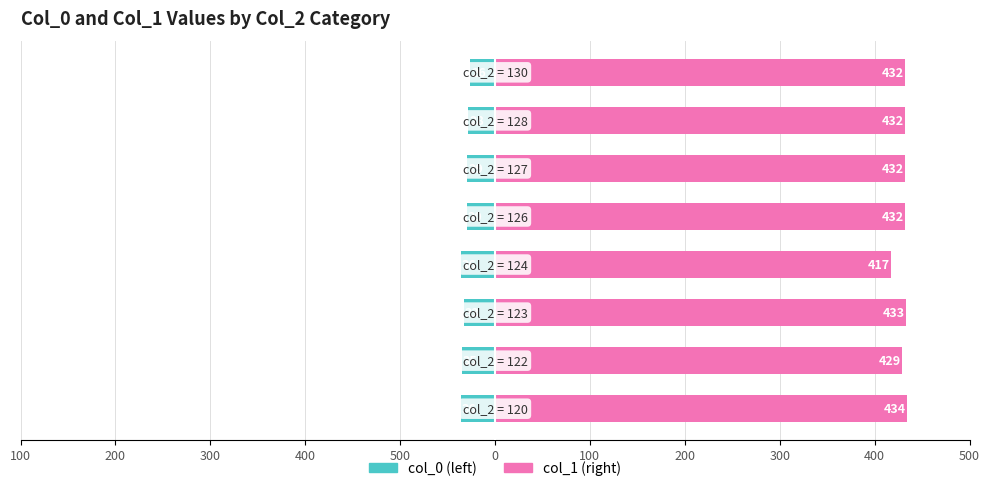

At how many categories does at least one series exceed 318?

8